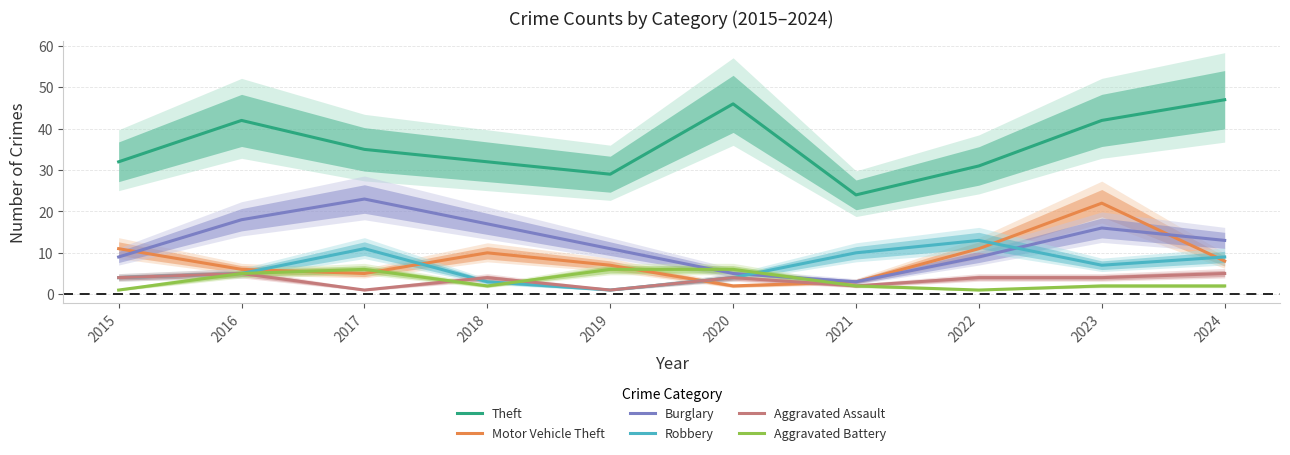

What is the maximum value shown in the chart?

47